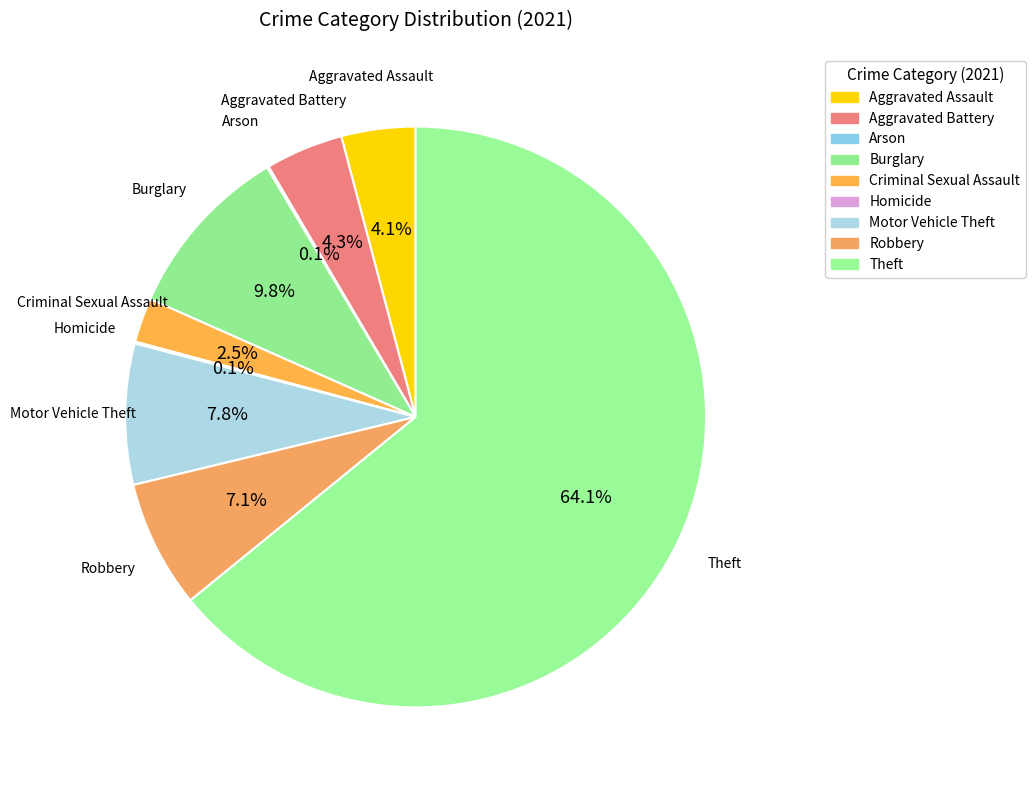

What percentage is NOT represented by Motor Vehicle Theft?

92.2%